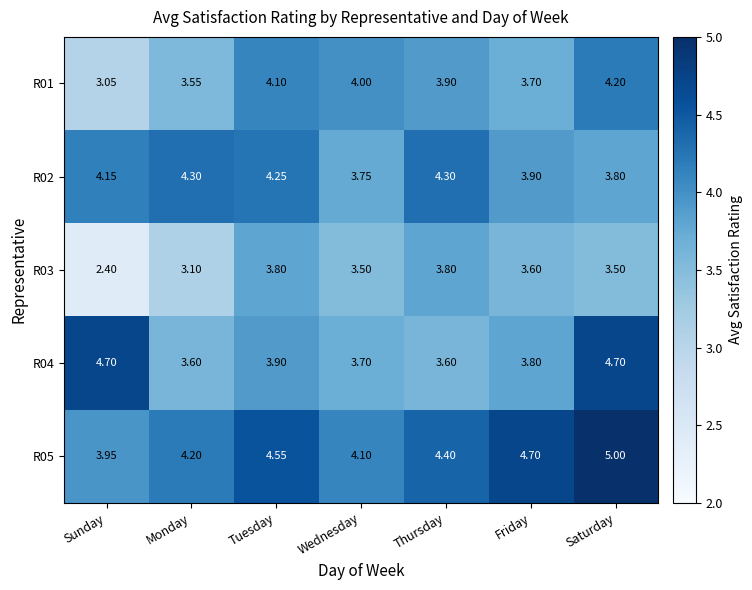

At which label does R03 first exceed 3?

Monday